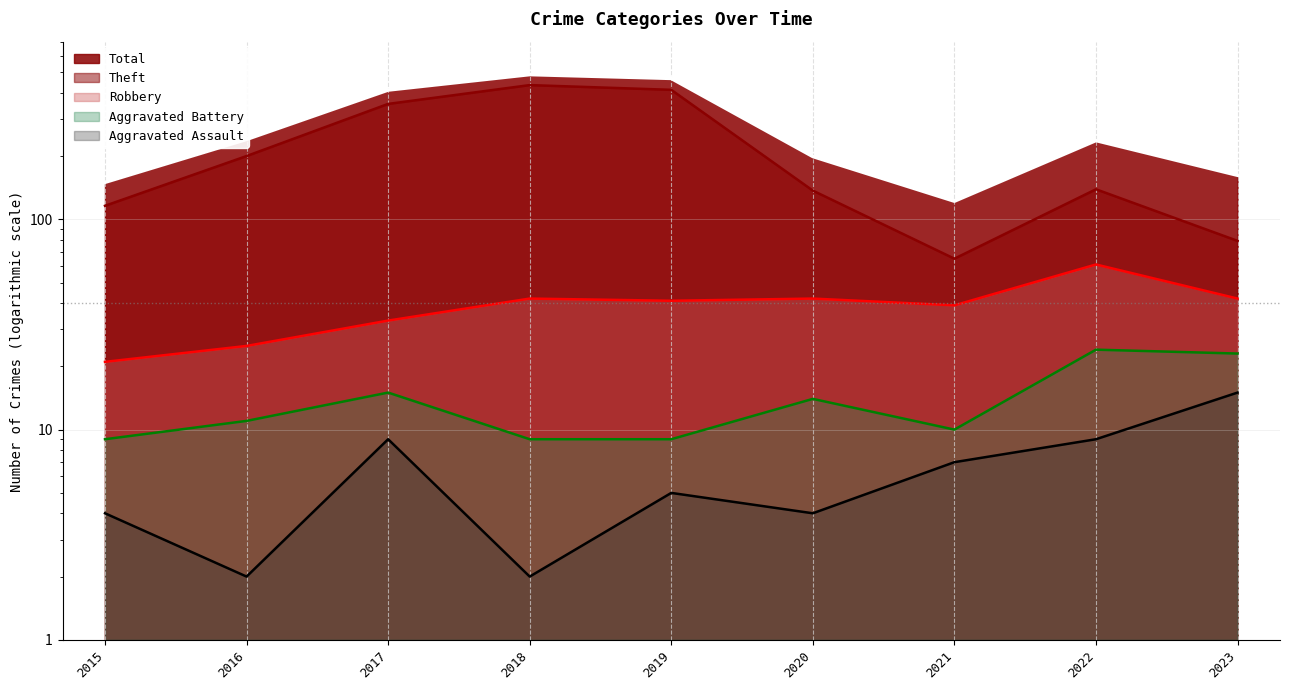

At which label is Aggravated Battery closest to 16?

2017